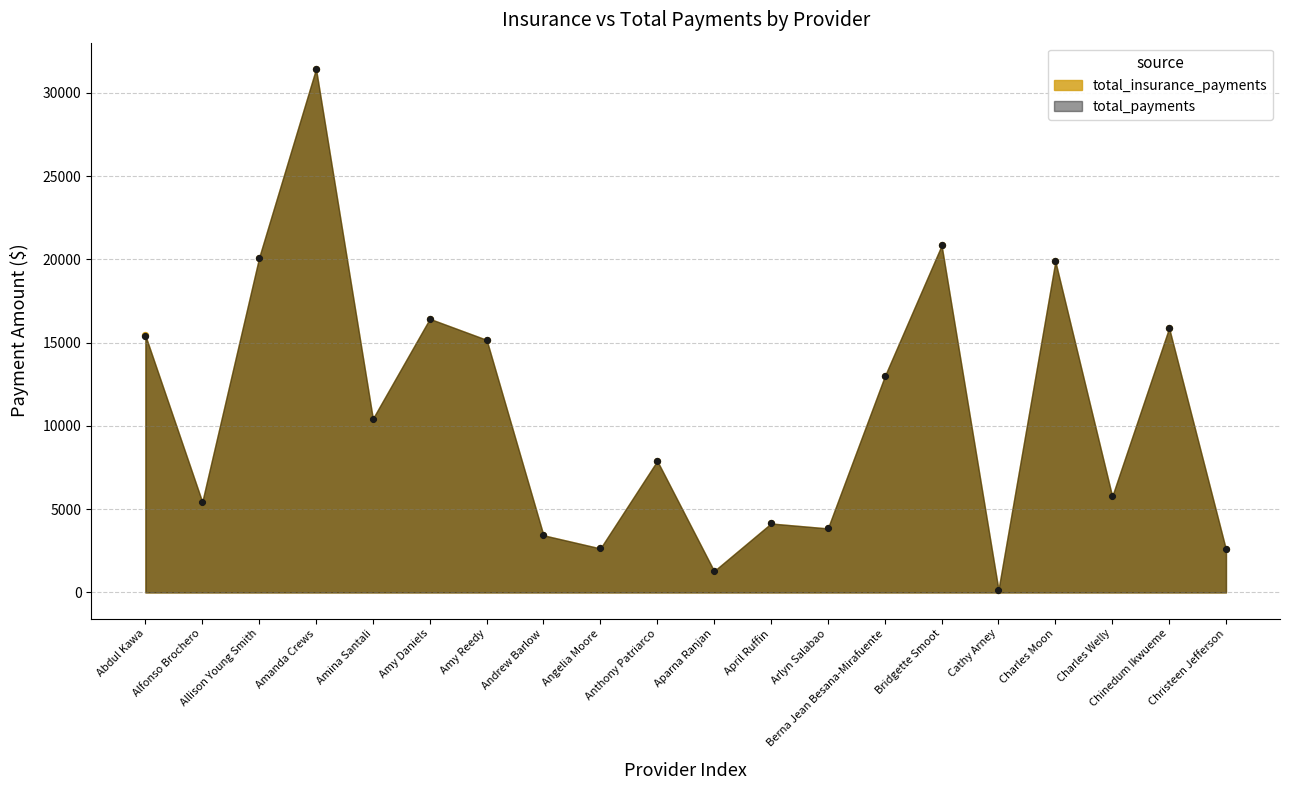

Which series contains the lowest Y value?

total_insurance_payments